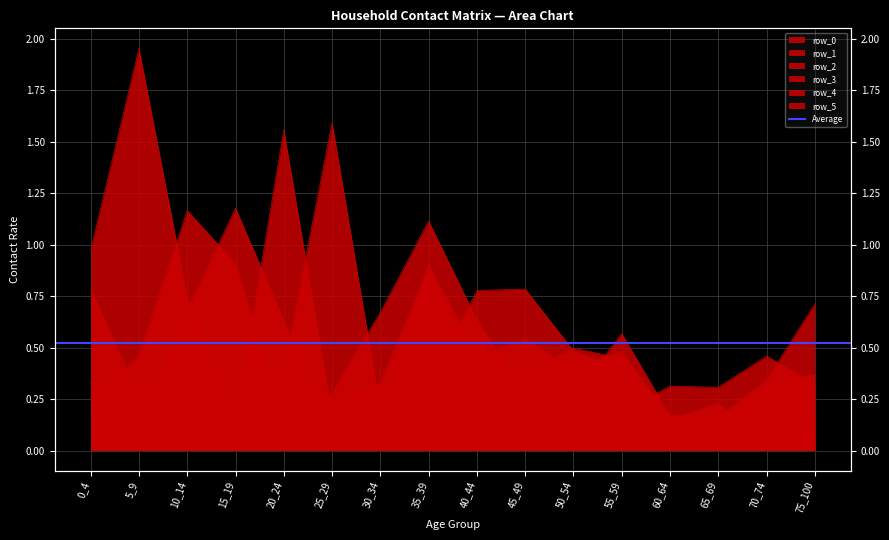

The value of row_0 at 20_24 is 0.2. True or false?

True